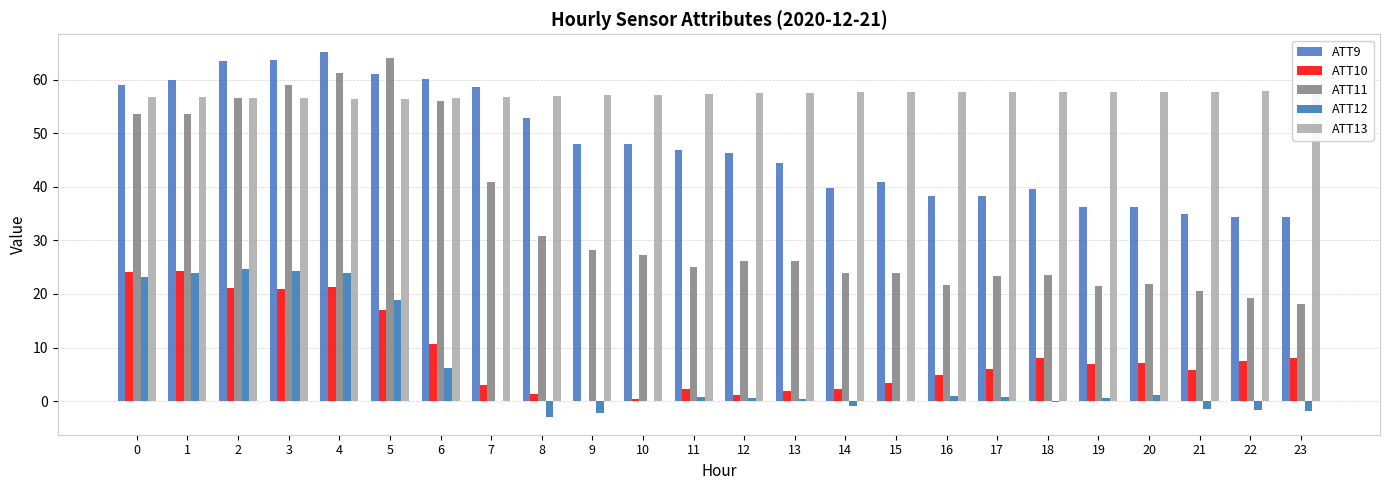

Is it true that ATT9 equals 60.1 at 6?

True